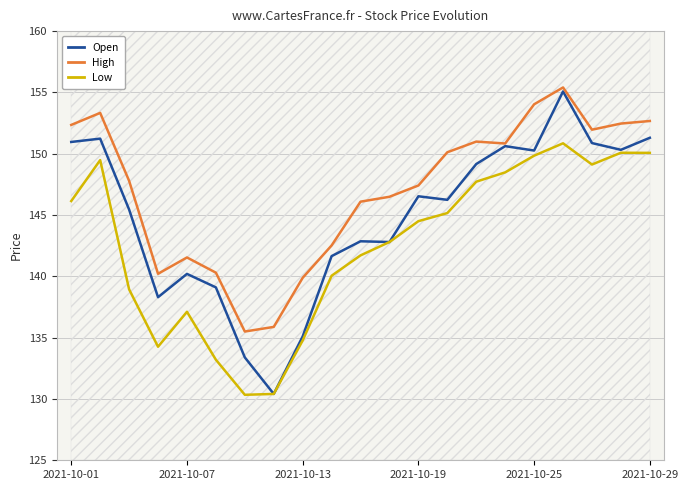

True or false: High has a value of 61.9 at 9.

False